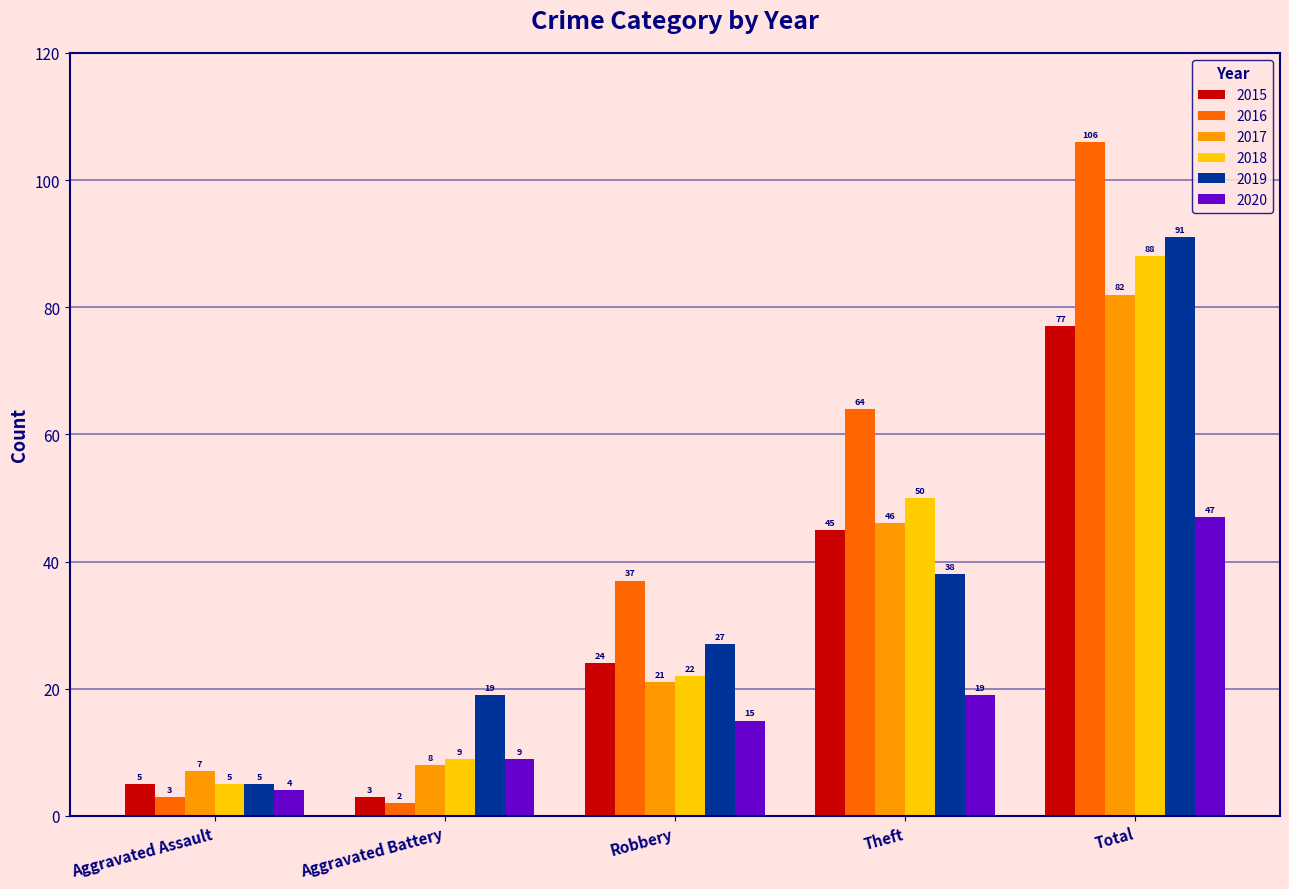

What is the difference between the second highest and second lowest values in the 2016 series?

61